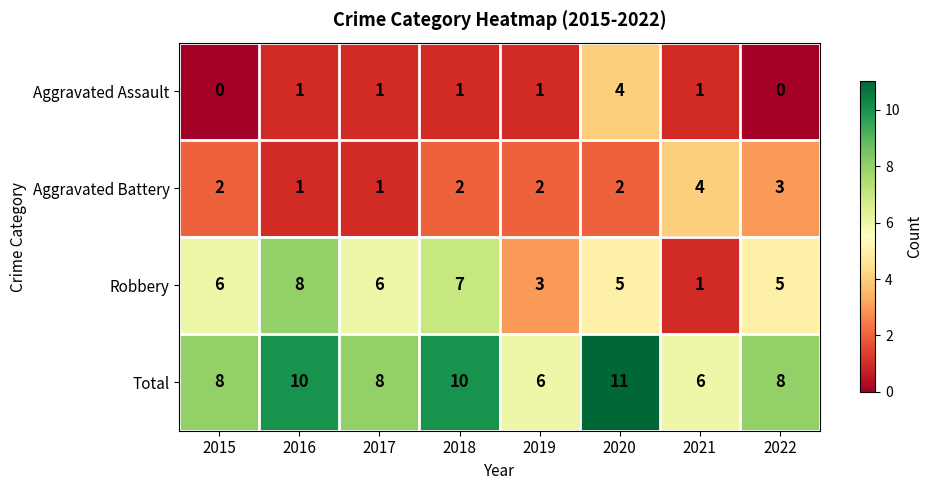

Which series changed the most between 2020 and 2021?

Total